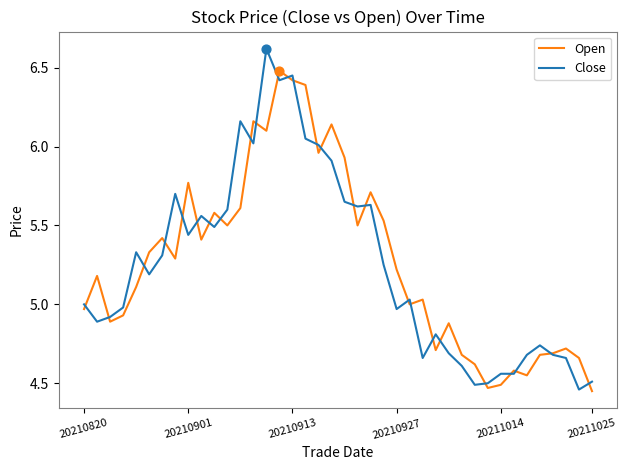

Which series has the widest spread of values?

Close